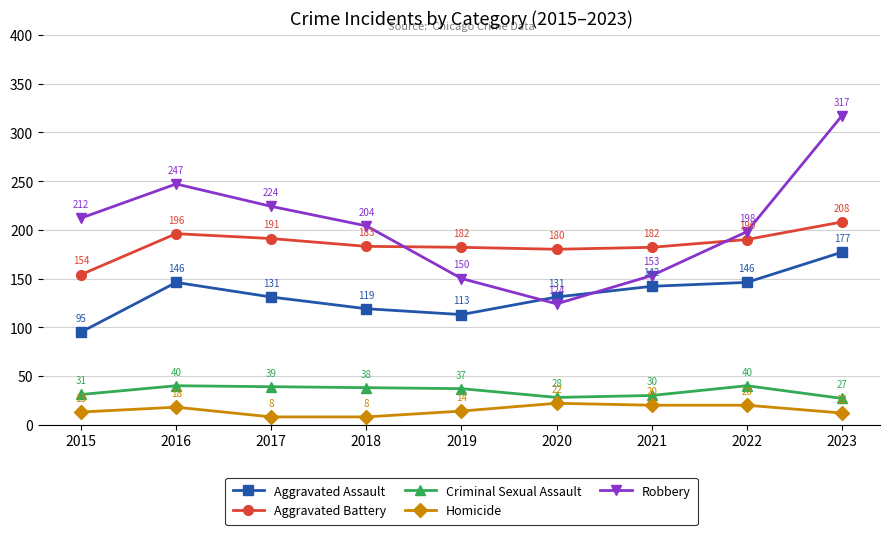

At 2023, list the series in order from smallest to largest.

Homicide, Criminal Sexual Assault, Aggravated Assault, Aggravated Battery, Robbery